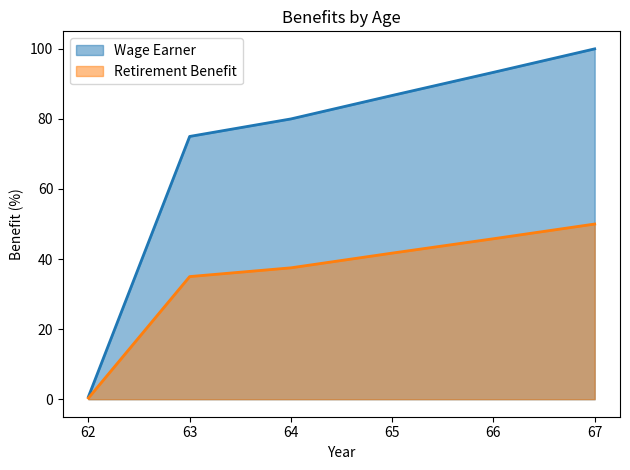

What is the maximum value shown in the chart?

100.0